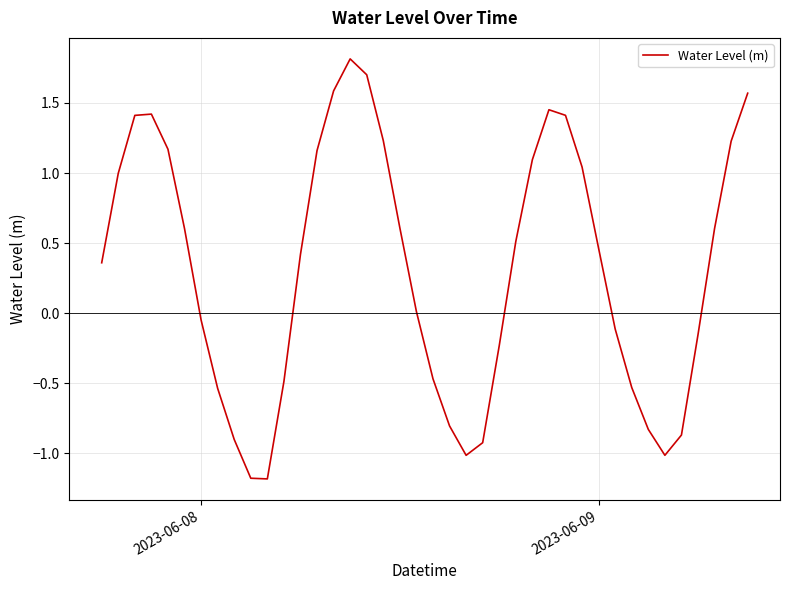

What is the smallest value displayed?

-1.2